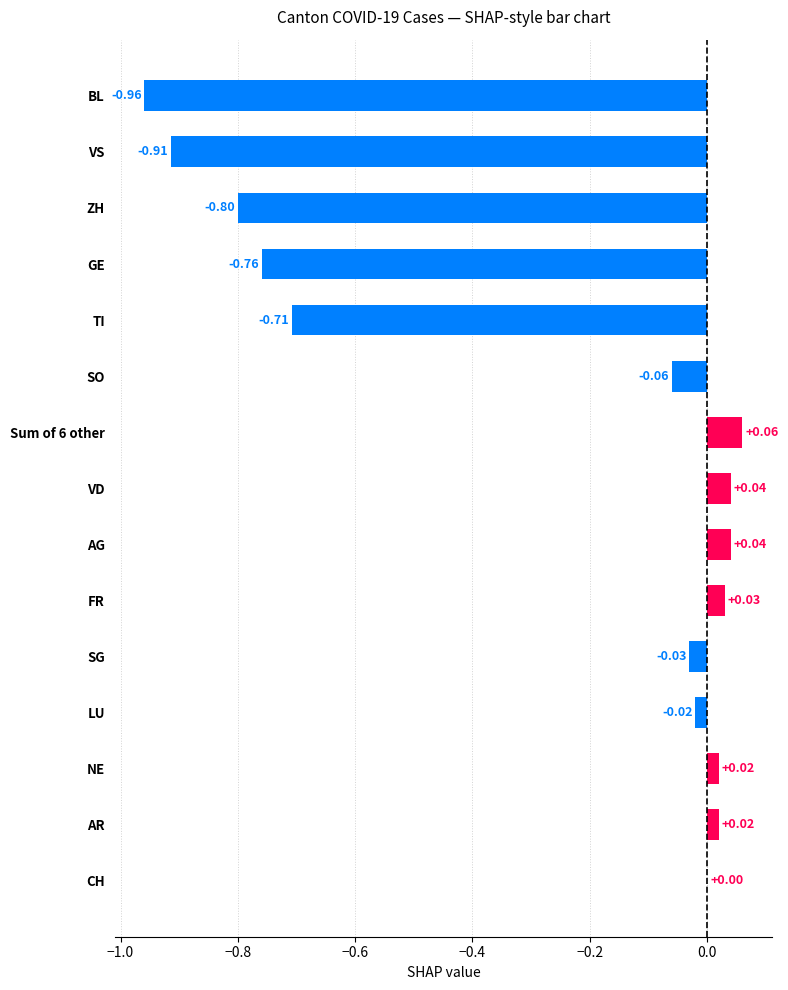

Are the bars horizontal?

Yes